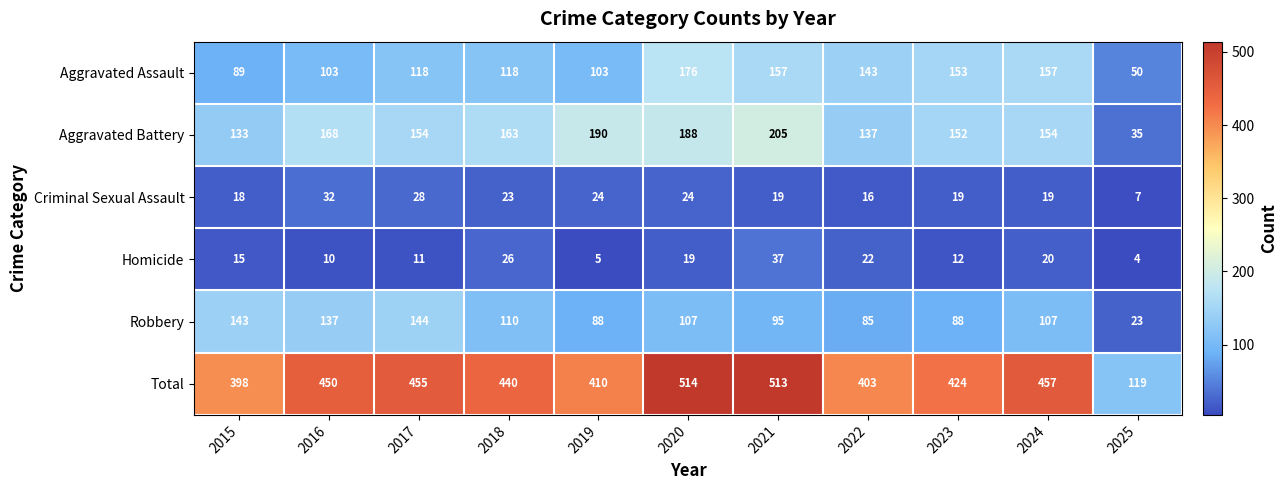

How many categories are shown in the chart?

11